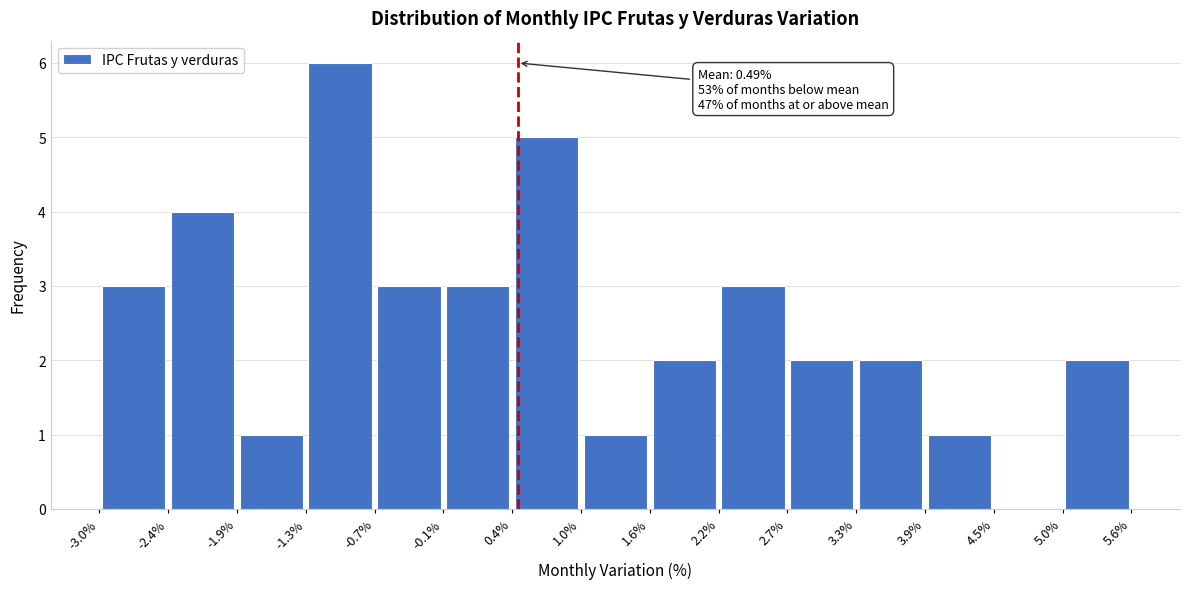

Which range on the x-axis has the tallest bar?

-1.3% to -0.7%